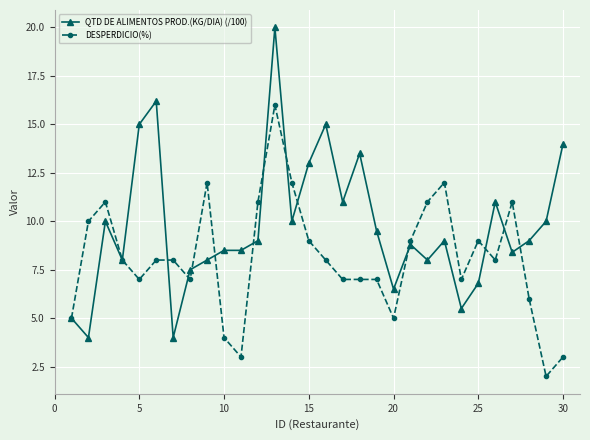

What is the value of the QTD DE ALIMENTOS PROD.(KG/DIA) (/100) point at the 8th from the left?

7.5